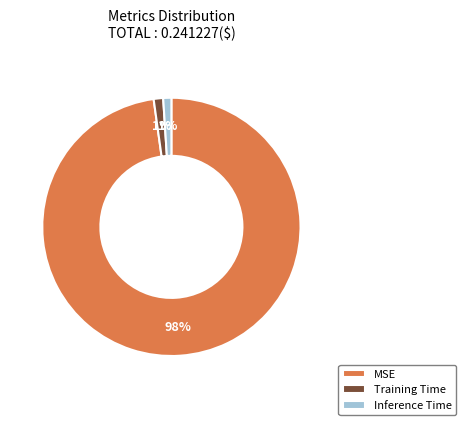

Which has a higher value, MSE or Inference Time?

MSE